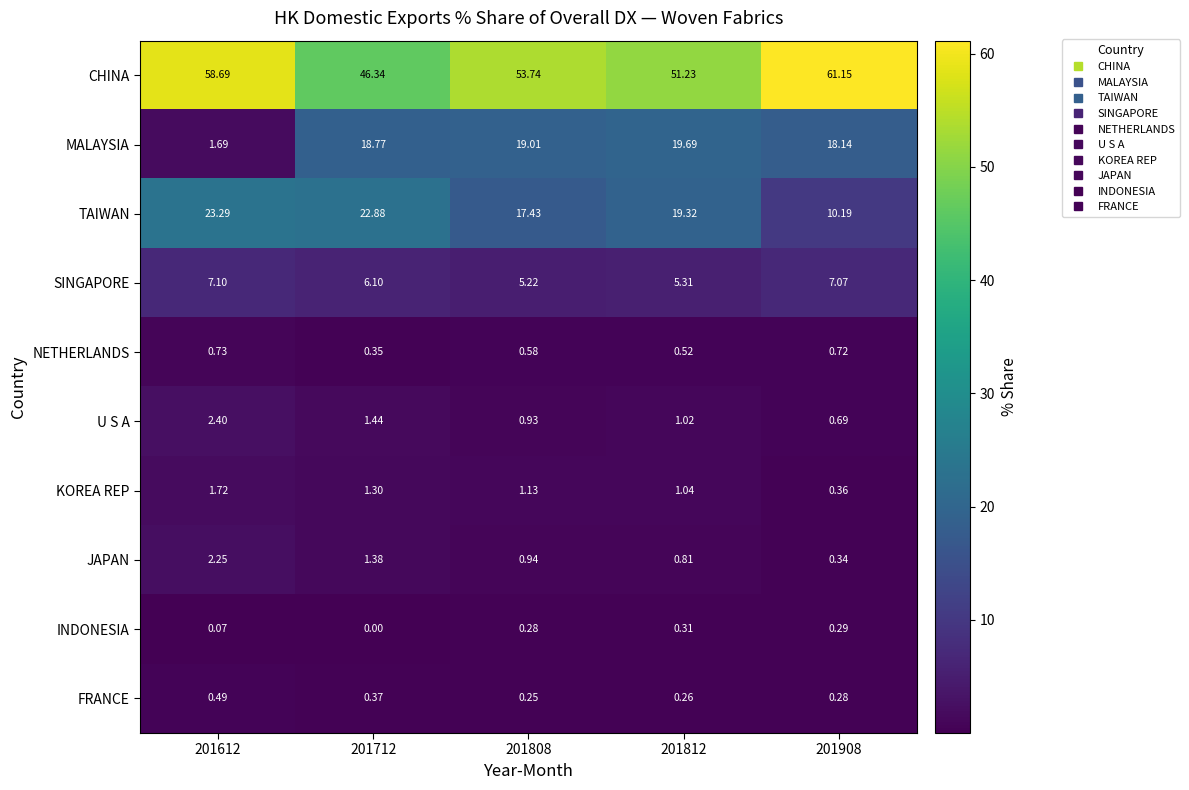

At 201808, list the series in order from smallest to largest.

FRANCE, INDONESIA, NETHERLANDS, U S A, JAPAN, KOREA REP, SINGAPORE, TAIWAN, MALAYSIA, CHINA